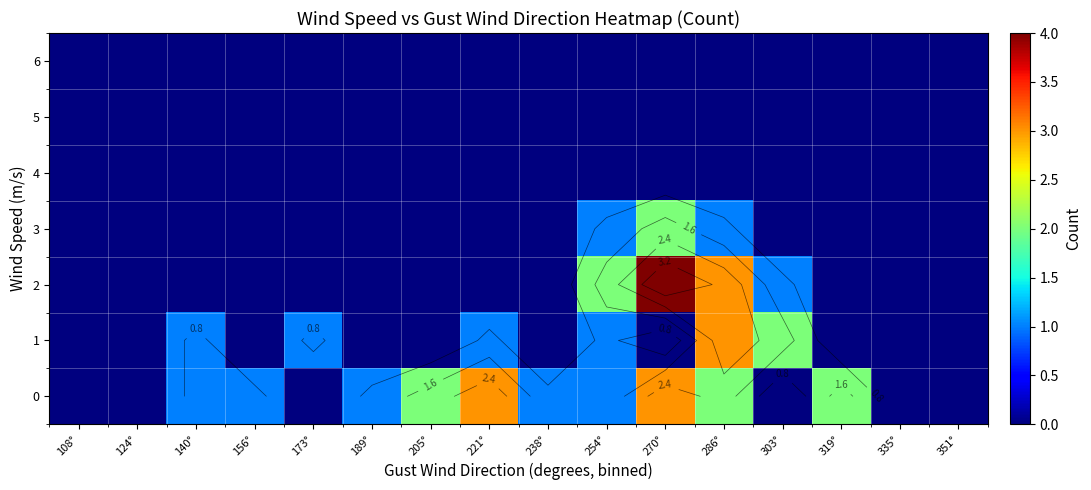

What is the highest value of the 1 series?

3